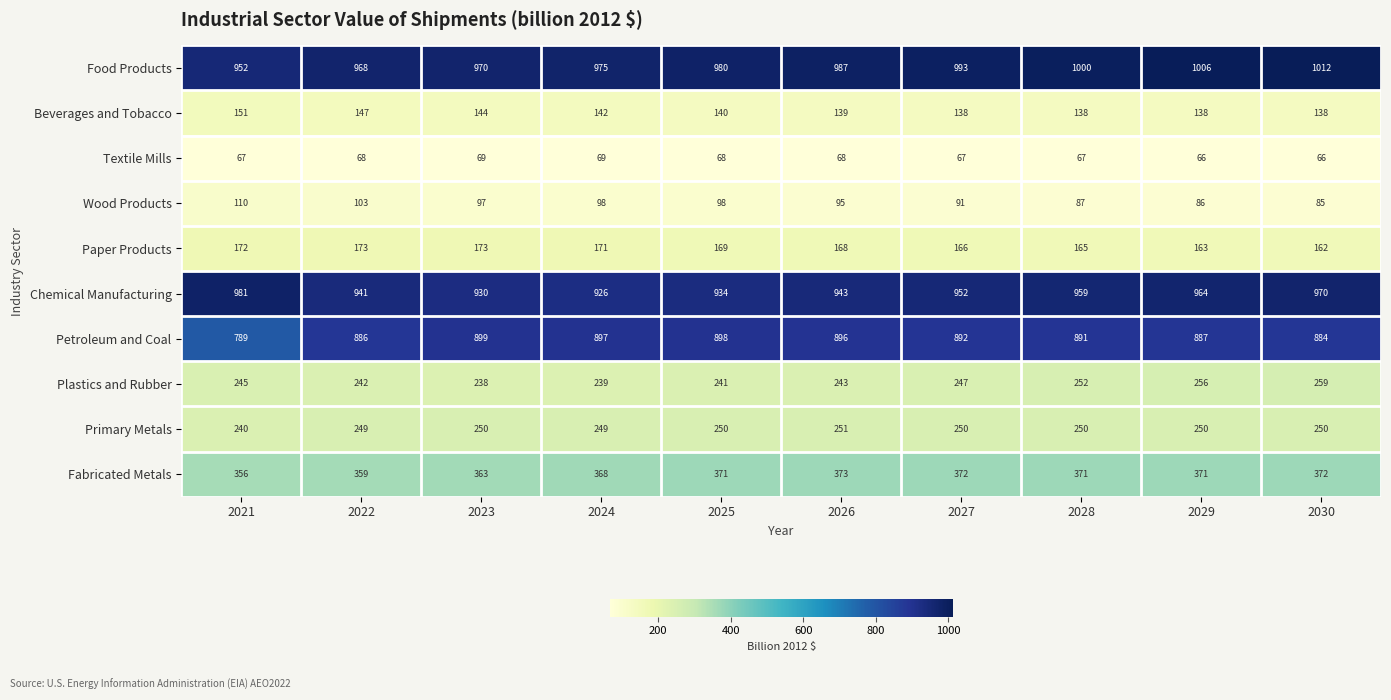

At how many categories does at least one series exceed 345?

10